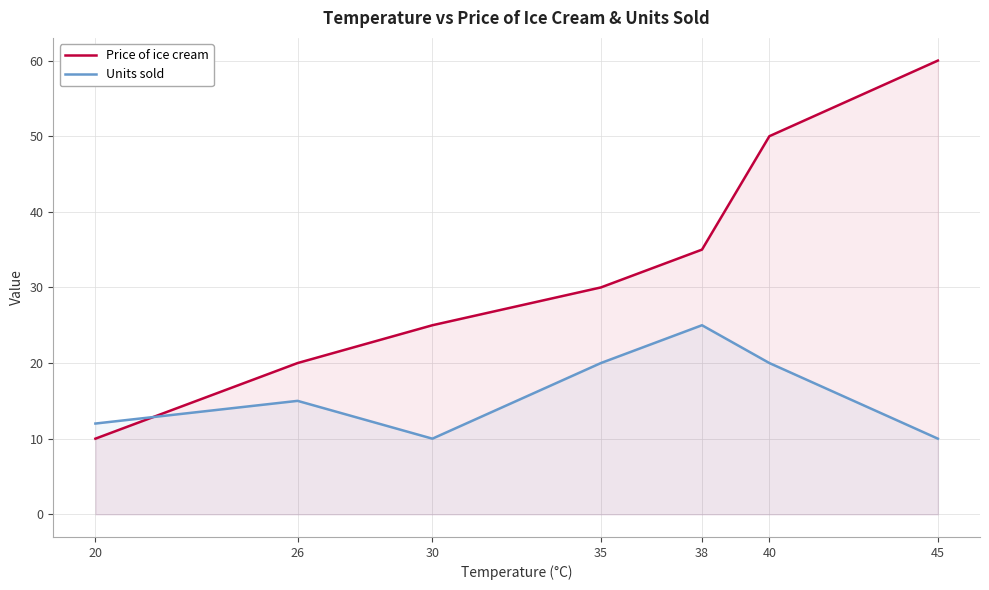

Is it true that Price of ice cream equals 13 at 26?

False